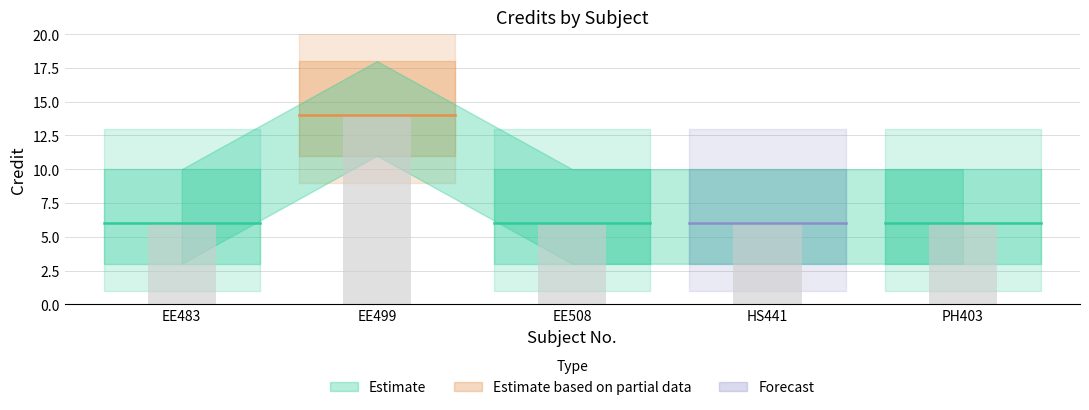

Approximately how many times larger is the value at EE483 compared to EE508?

1.0